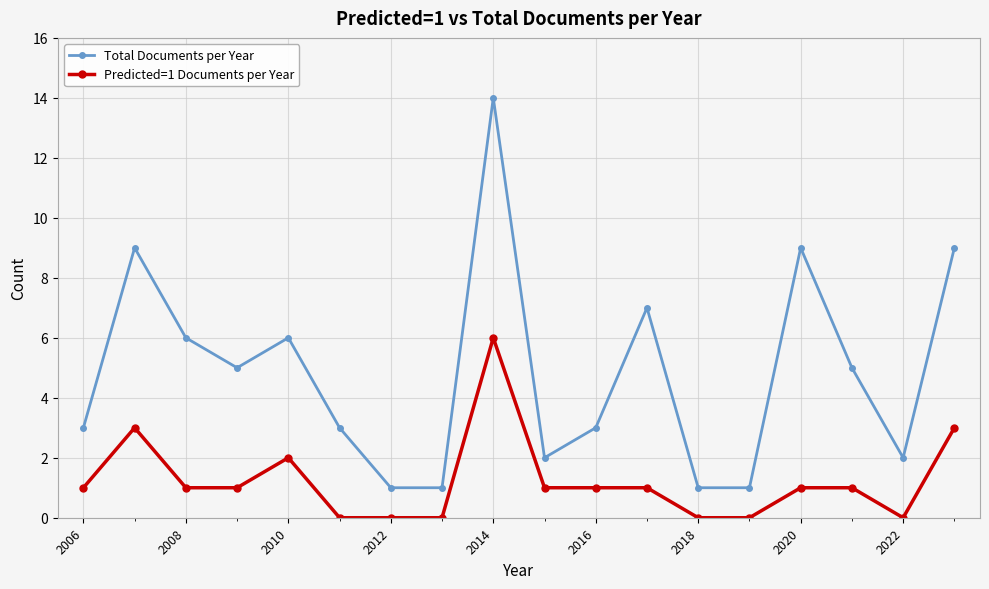

List the series in order of their overall mean, highest first.

Total Documents per Year, Predicted=1 Documents per Year